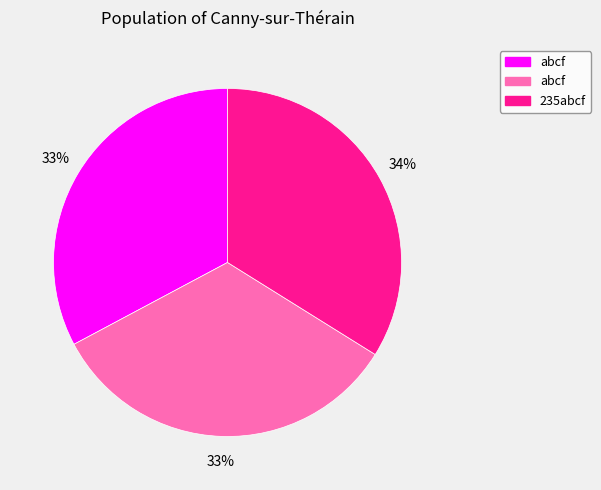

To the nearest percent, what is the difference between the largest and smallest slice percentages?

1%